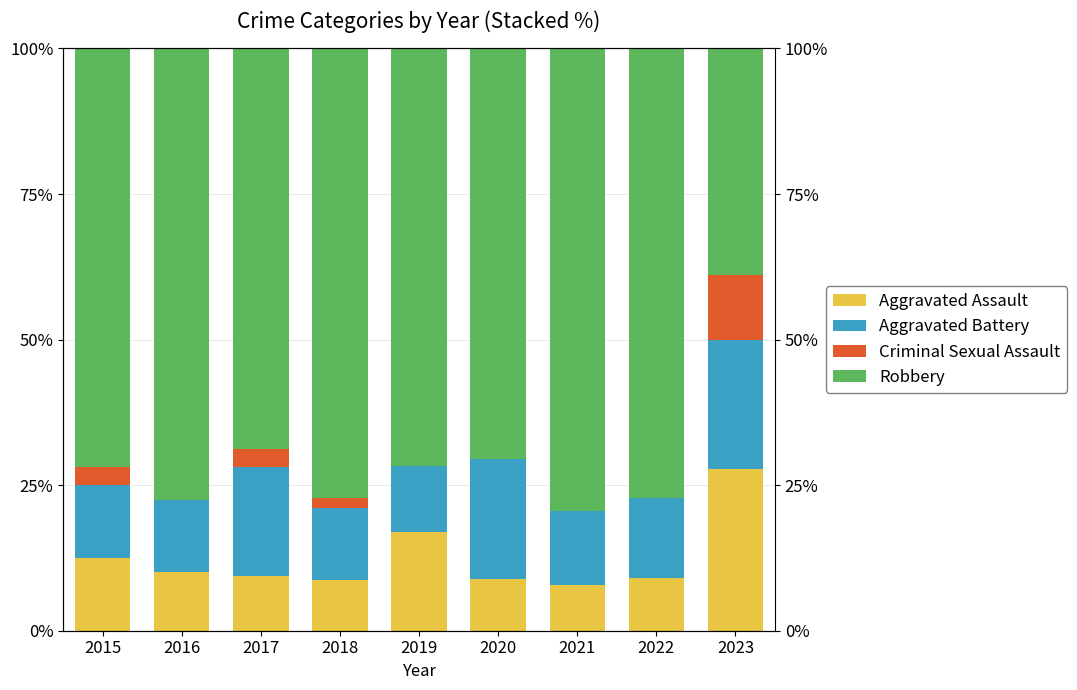

Reading right to left, extract all data points from this chart.

Aggravated Assault: 2023=27.8	2022=9.1	2021=7.9	2020=8.8	2019=17.0	2018=8.8	2017=9.4	2016=10.0	2015=12.5
Aggravated Battery: 2023=22.2	2022=13.6	2021=12.7	2020=20.6	2019=11.3	2018=12.3	2017=18.8	2016=12.5	2015=12.5
Criminal Sexual Assault: 2023=11.1	2022=0.0	2021=0.0	2020=0.0	2019=0.0	2018=1.8	2017=3.1	2016=0.0	2015=3.1
Robbery: 2023=38.9	2022=77.3	2021=79.4	2020=70.6	2019=71.7	2018=77.2	2017=68.8	2016=77.5	2015=71.9